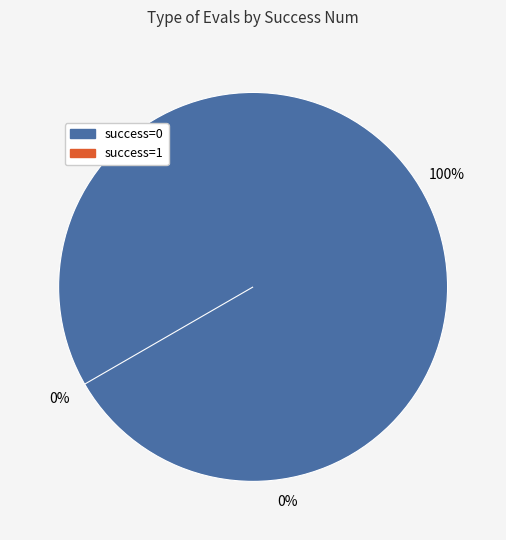

To the nearest percent, what percentage of the pie is success=0?

100%